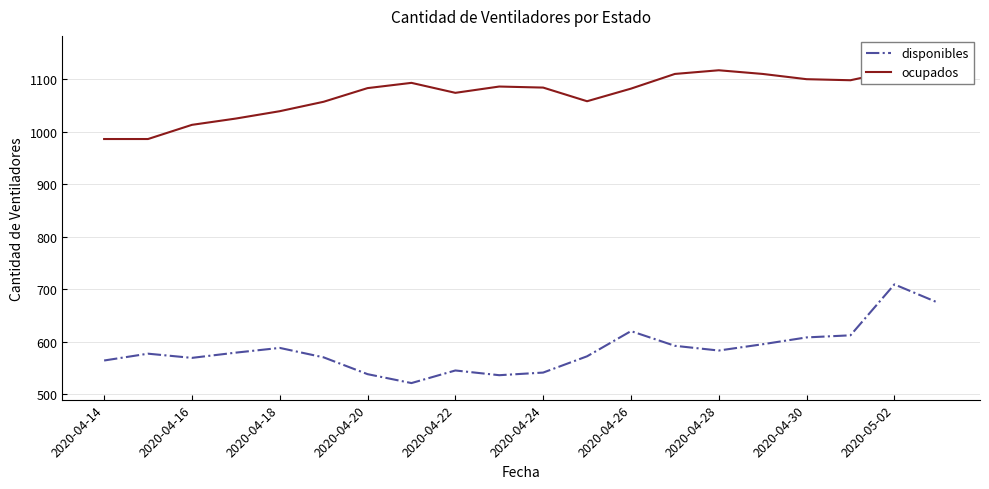

At which label does ocupados reach its minimum?

2020-04-14